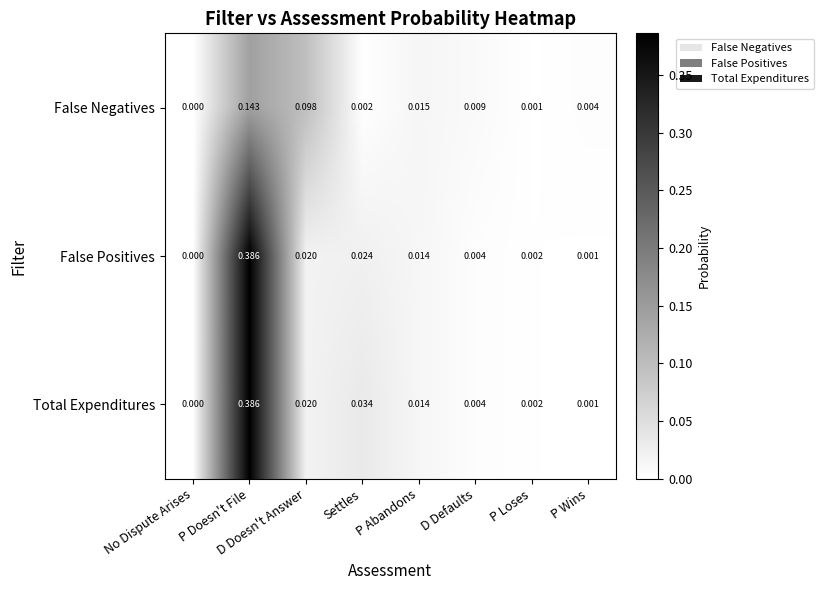

Is the value of False Positives at Settles greater than the value of Total Expenditures at Settles?

No